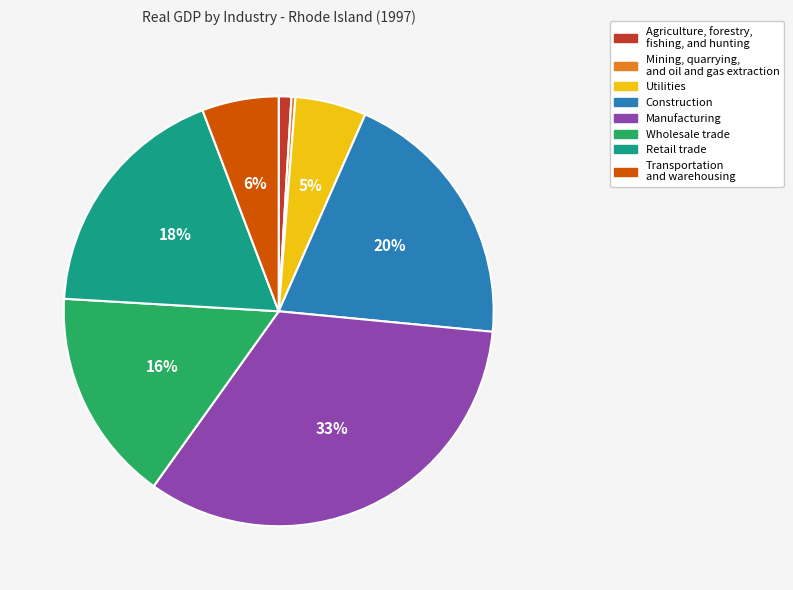

Does any single category account for the majority?

No